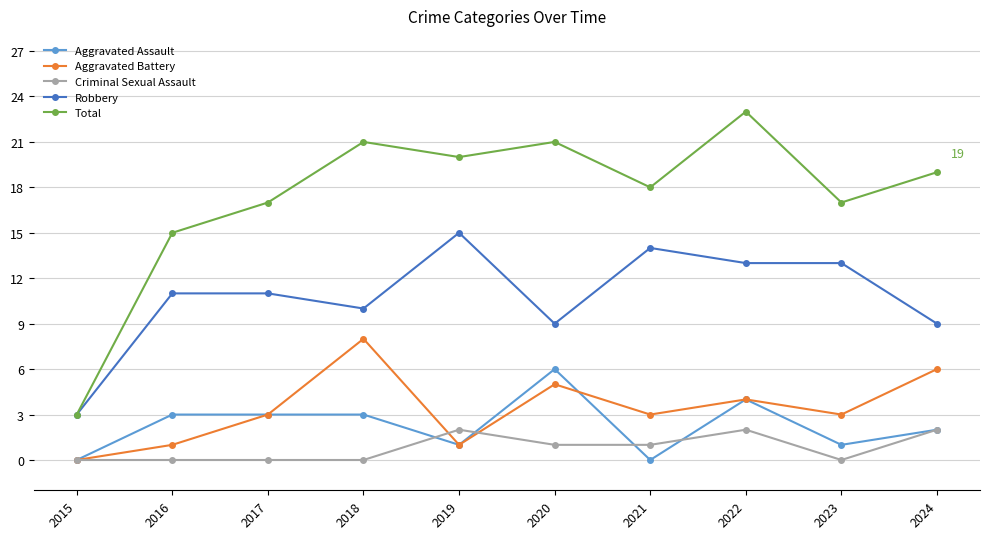

What value does the Total series have at 2023, to the nearest 10?

20